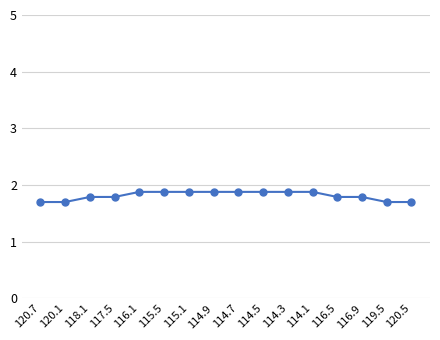

Approximately how many times larger is the value at 114.9 compared to 114.1?

1.0